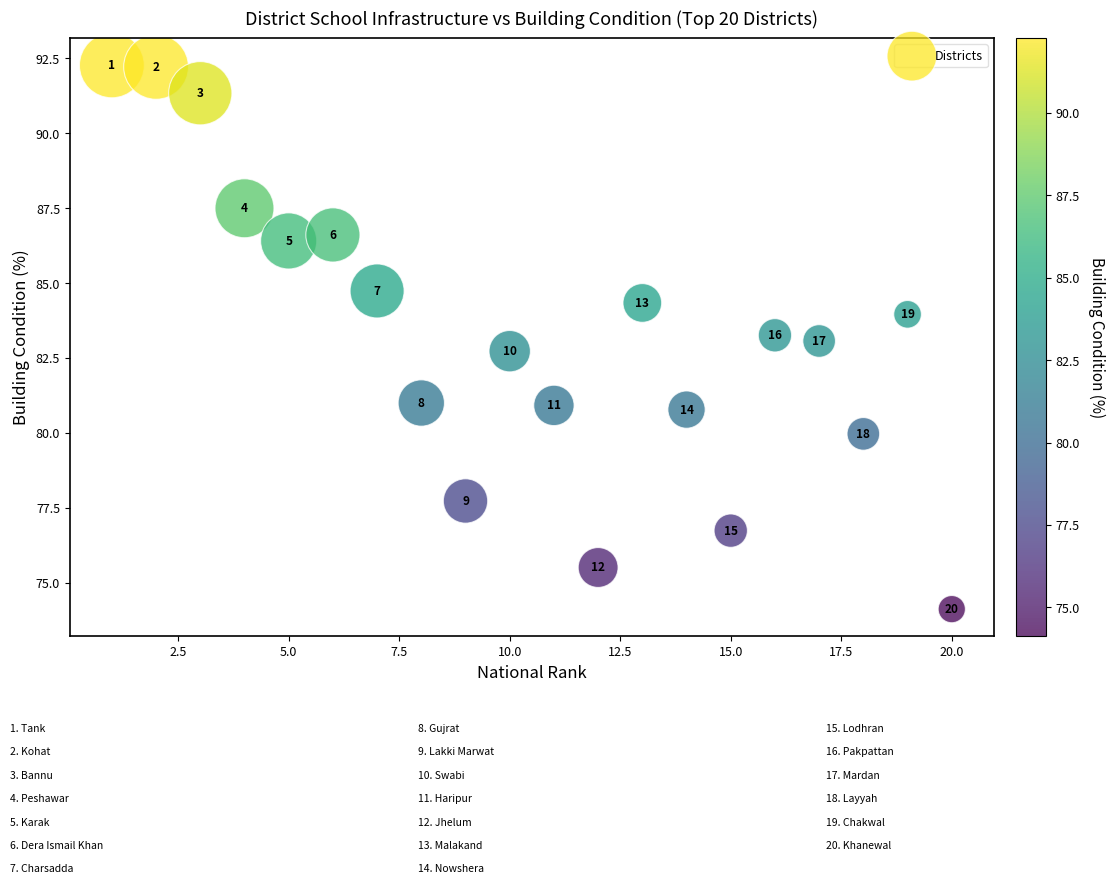

What Y value in the scatter plot is closest to 83?

83.1